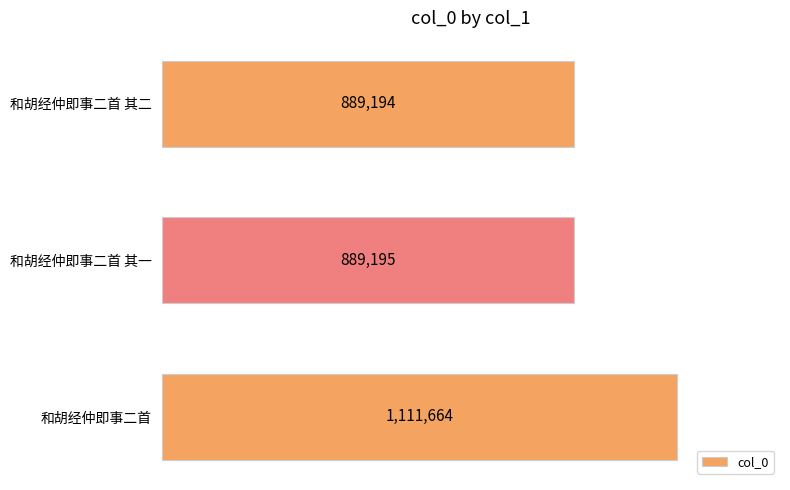

List the labels in order of value, smallest first.

和胡经仲即事二首 其二, 和胡经仲即事二首 其一, 和胡经仲即事二首